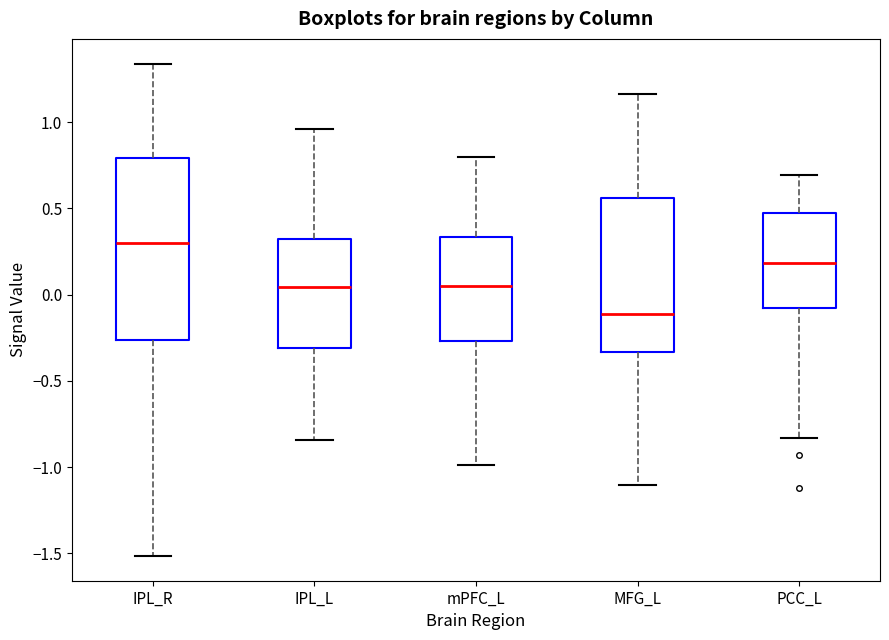

Reading left to right, read every box against the y-axis: the position of its median line, the range the box covers, and the ends of its whiskers. The values are not printed on the chart, so give them approximately, as read against the axis.

IPL_R: median 0.30, box -0.25 to 0.80, whiskers -1.50 to 1.35
IPL_L: median 0.05, box -0.30 to 0.30, whiskers -0.85 to 0.95
mPFC_L: median 0.05, box -0.25 to 0.35, whiskers -1.00 to 0.80
MFG_L: median -0.10, box -0.35 to 0.55, whiskers -1.10 to 1.15
PCC_L: median 0.20, box -0.10 to 0.50, whiskers -0.85 to 0.70